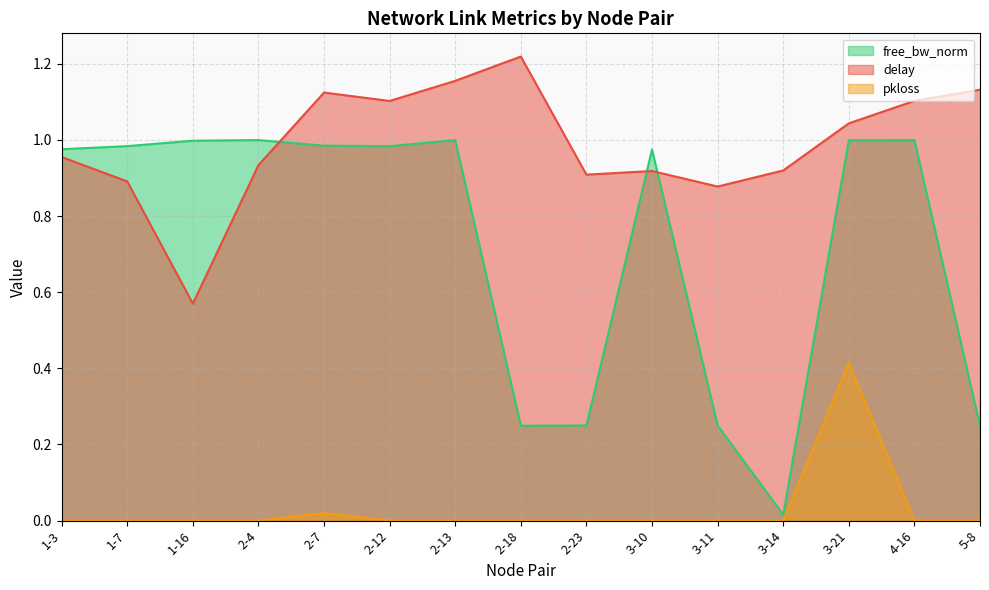

List the series in order of their overall mean, highest first.

delay, free_bw_norm, pkloss